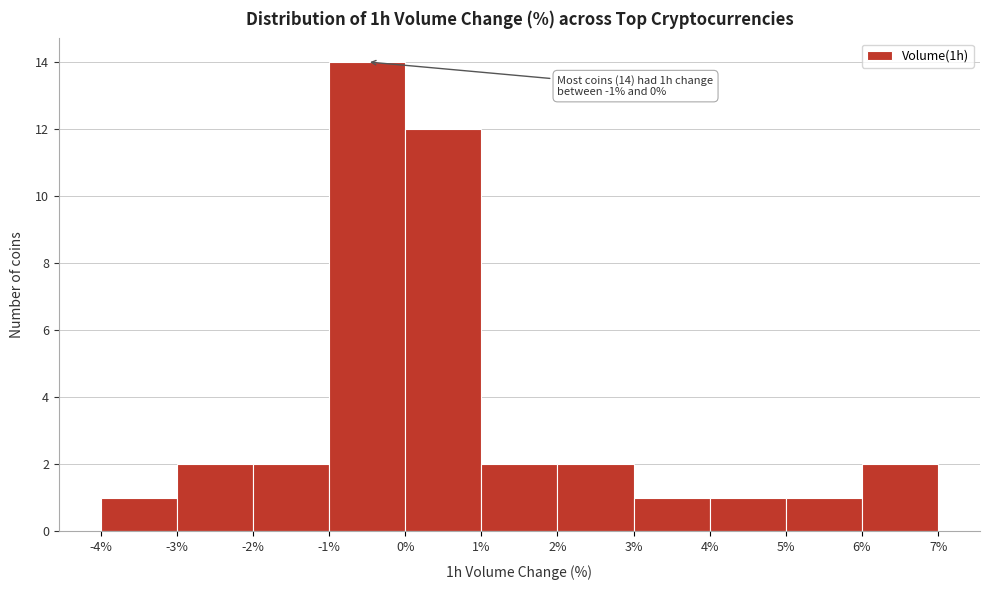

Which range on the x-axis has the tallest bar?

-1% to 0%